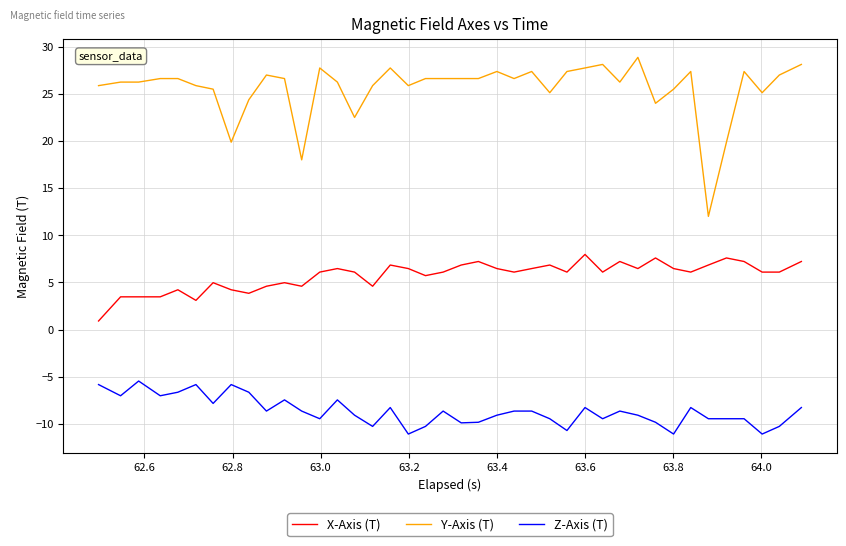

What is the difference between the second highest and minimum values in the Y-Axis (T) series?

16.1